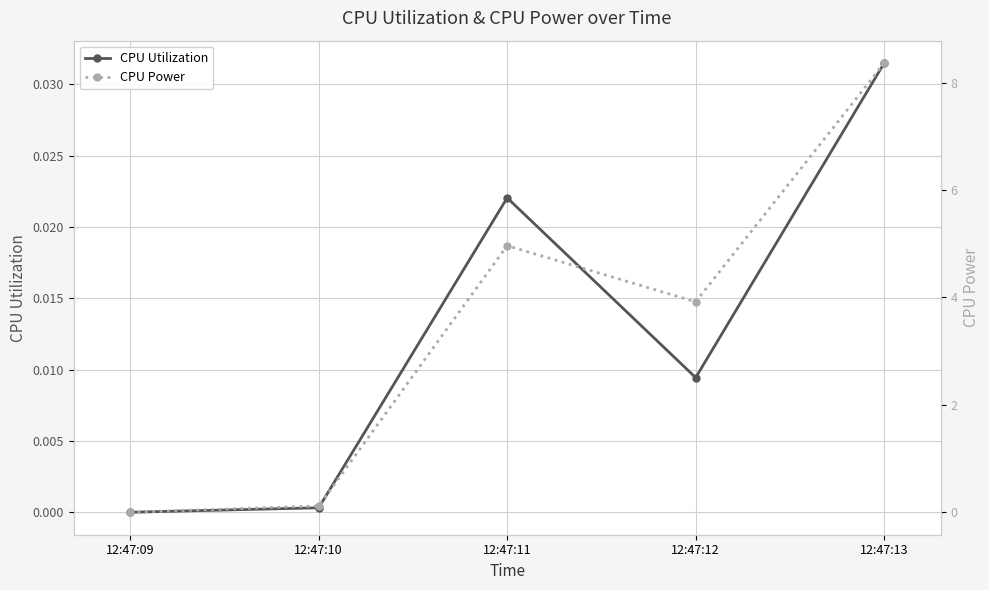

At which label is CPU Power closest to 4?

12:47:12